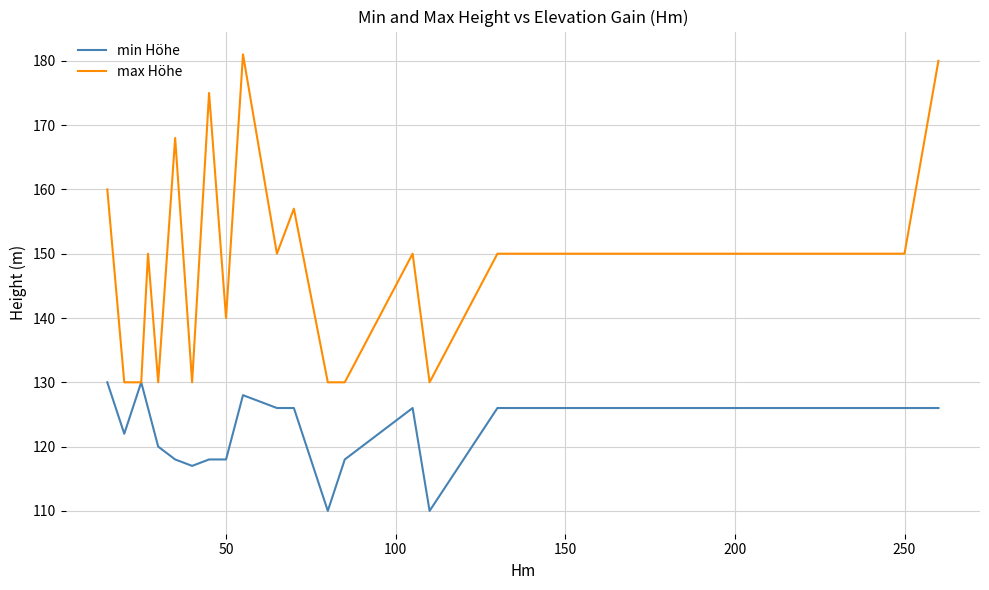

Which series has the widest spread of values?

max Höhe